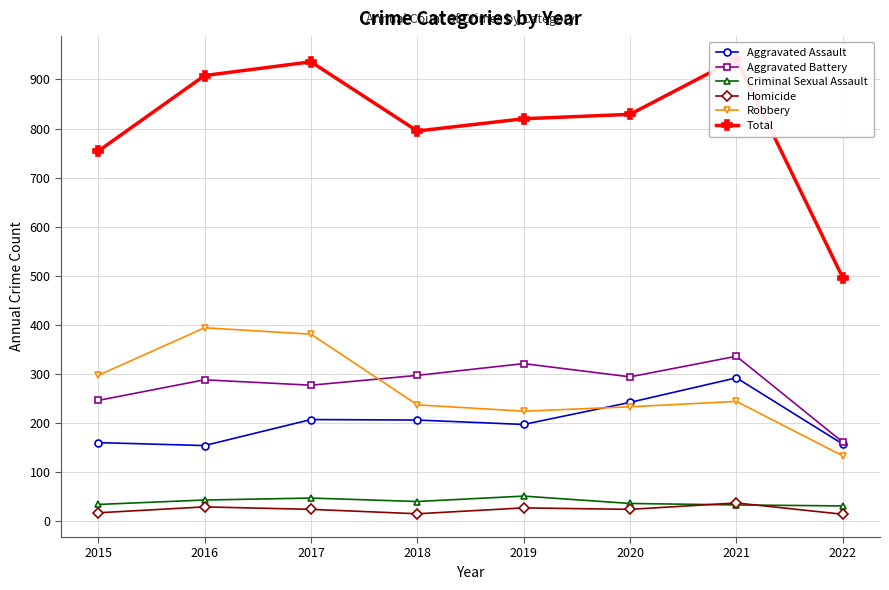

At which category does the chart reach its minimum across all series?

2022